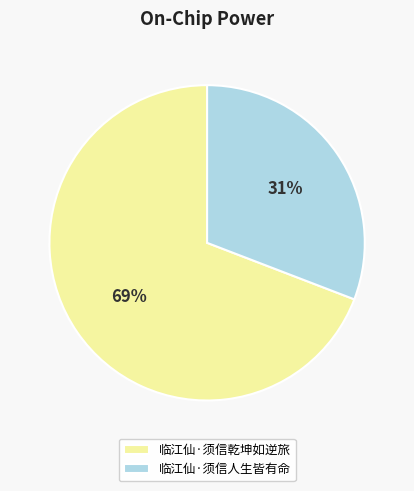

How many segments does this pie chart have?

2